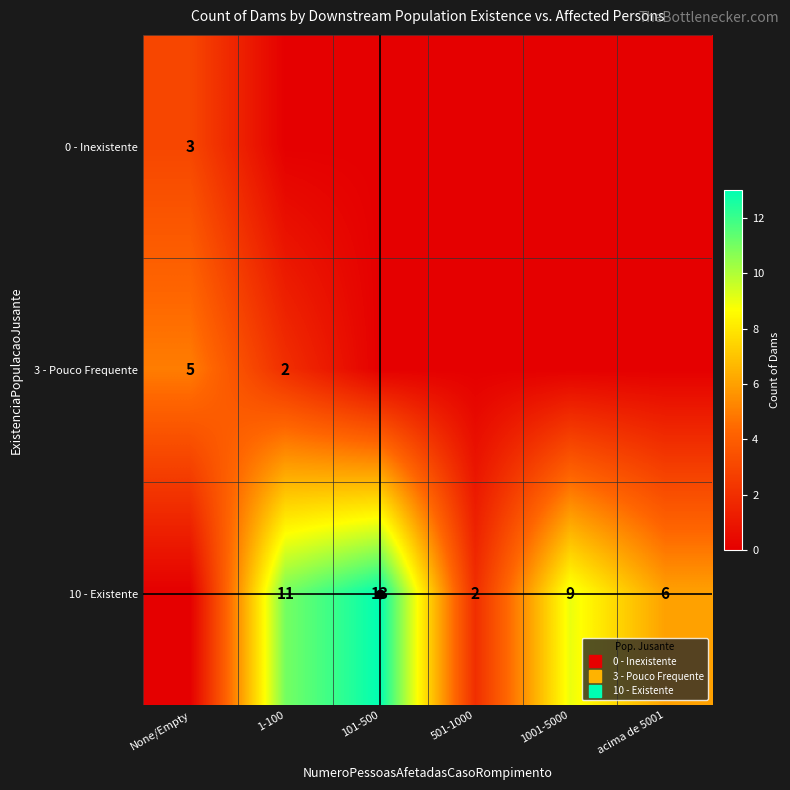

List the labels in order of 0 - Inexistente value, largest first.

None/Empty, 1-100, 101-500, 501-1000, 1001-5000, acima de 5001